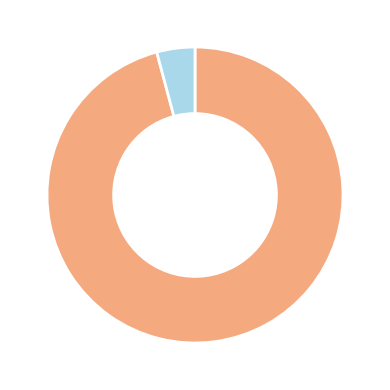

Is there a majority slice in this chart?

Yes